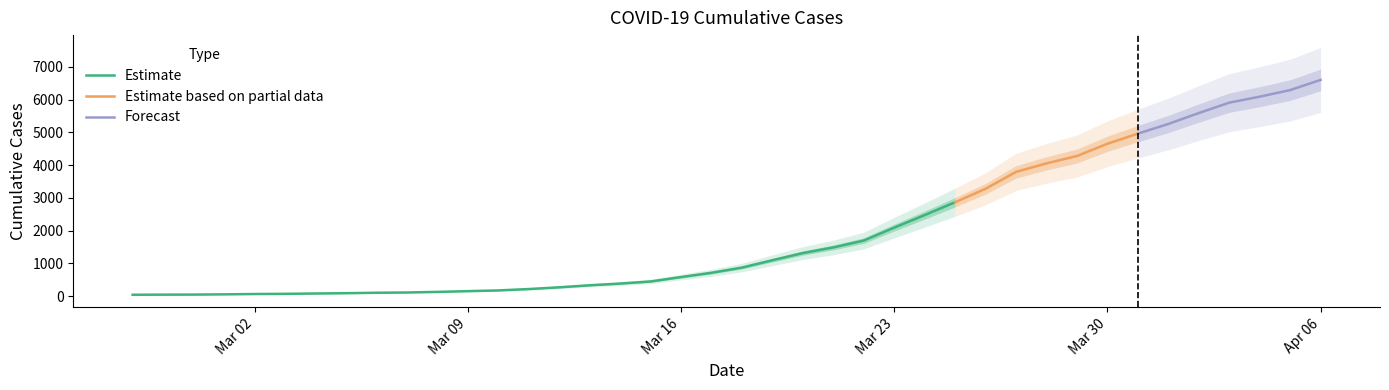

Reading left to right, transcribe all the data shown in this chart.

2020-02-27=42	2020-02-28=45	2020-02-29=47	2020-03-01=54	2020-03-02=64	2020-03-03=70	2020-03-04=80	2020-03-05=89	2020-03-06=103	2020-03-07=111	2020-03-08=129	2020-03-09=152	2020-03-10=174	2020-03-11=216	2020-03-12=269	2020-03-13=331	2020-03-14=383	2020-03-15=447	2020-03-16=582	2020-03-17=713	2020-03-18=872	2020-03-19=1096	2020-03-20=1315	2020-03-21=1487	2020-03-22=1697	2020-03-23=2092	2020-03-24=2475	2020-03-25=2868	2020-03-26=3279	2020-03-27=3795	2020-03-28=4055	2020-03-29=4280	2020-03-30=4654	2020-03-31=4964	2020-04-01=5259	2020-04-02=5592	2020-04-03=5910	2020-04-04=6093	2020-04-05=6294	2020-04-06=6605